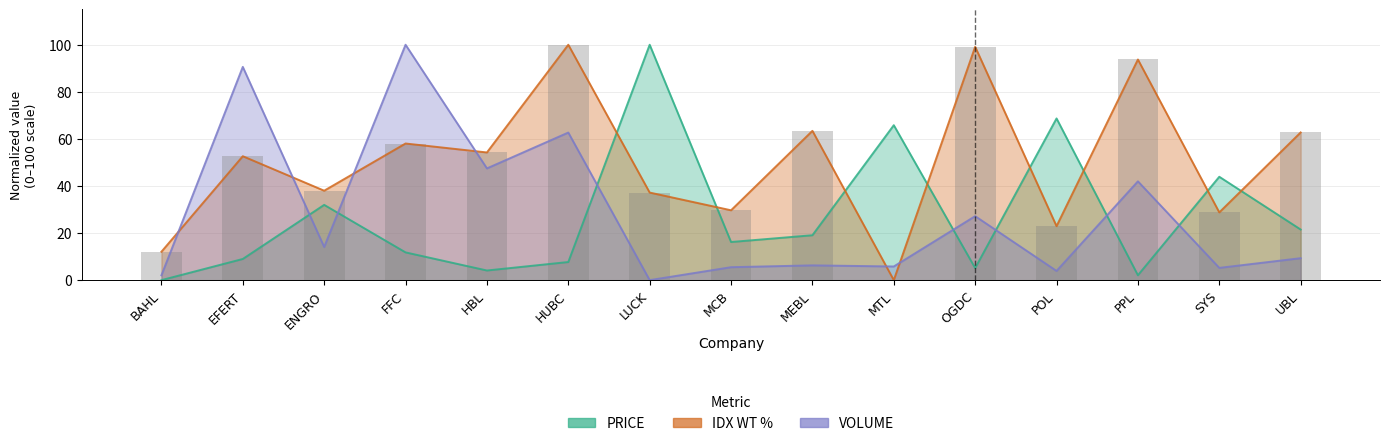

What is the label of the 13th bar from the right?

ENGRO